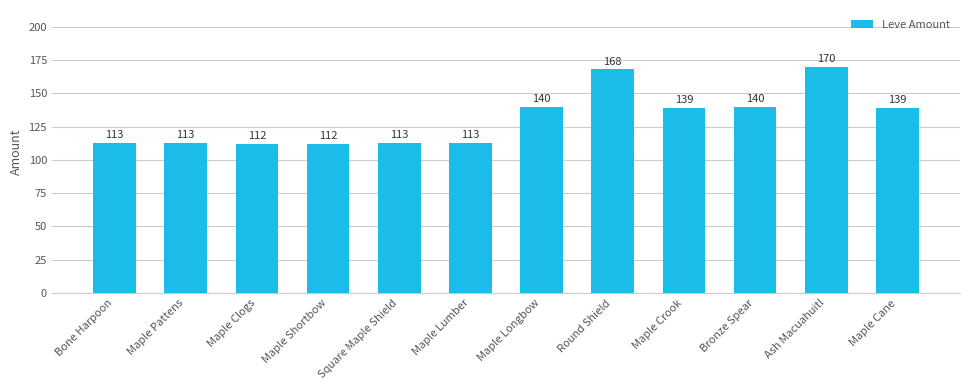

True or false: the data shows 179 at Maple Clogs.

False